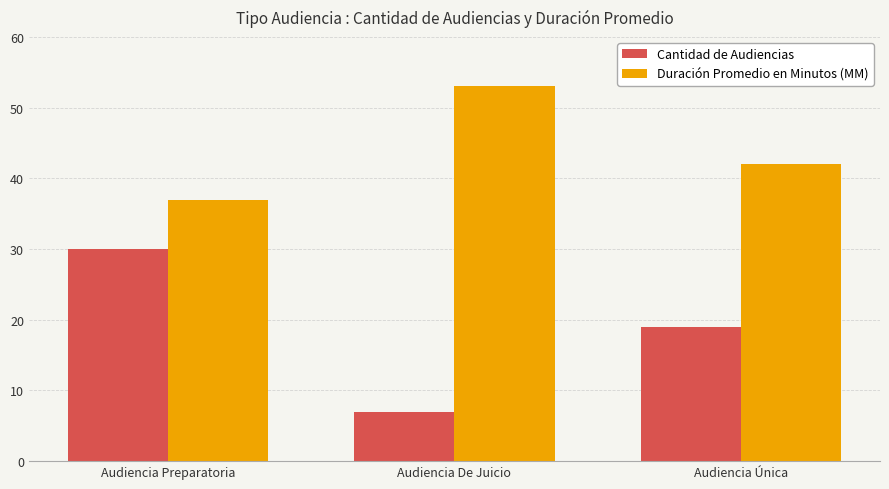

List the series in order of their overall mean, lowest first.

Cantidad de Audiencias, Duración Promedio en Minutos (MM)